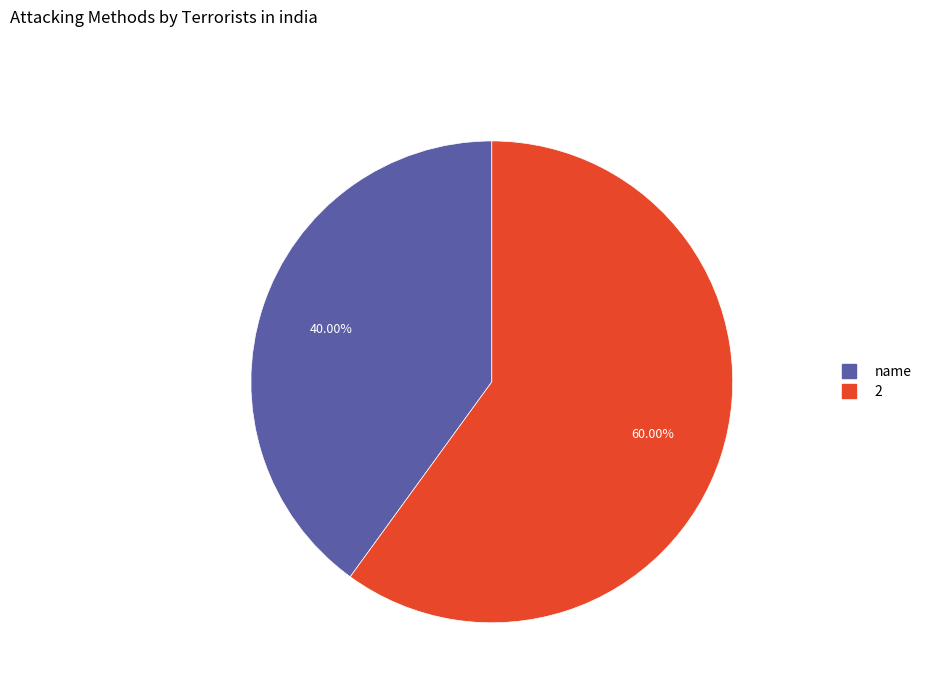

Which slice is the largest?

2